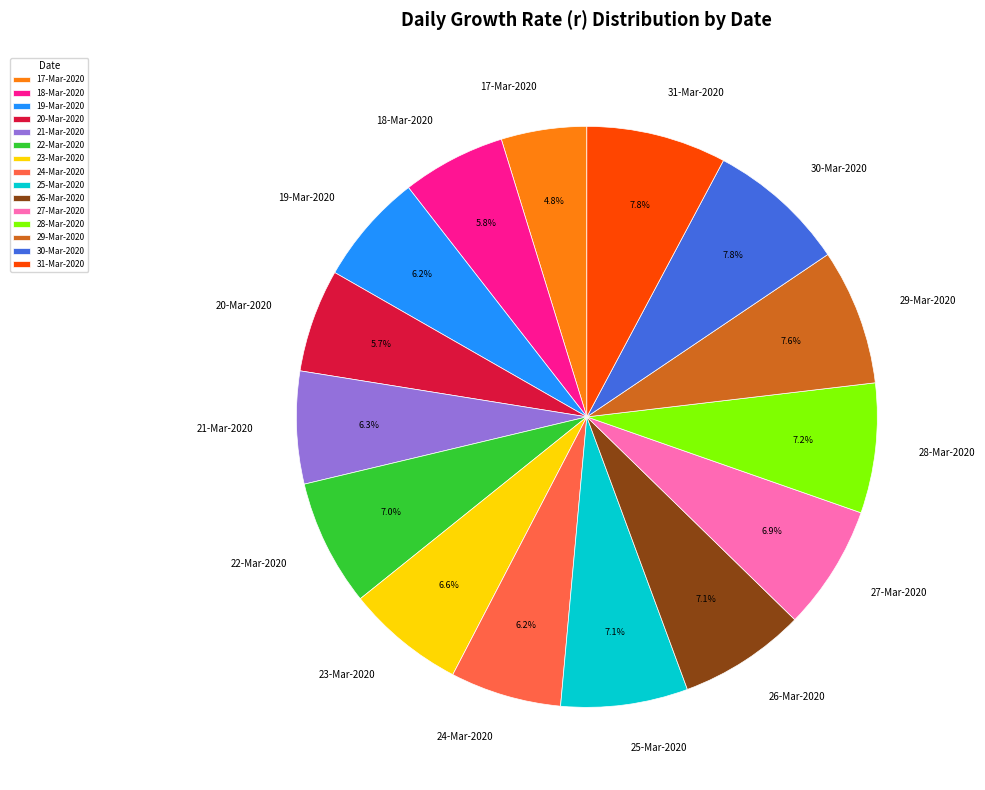

To the nearest percent, what is the average slice percentage?

7%